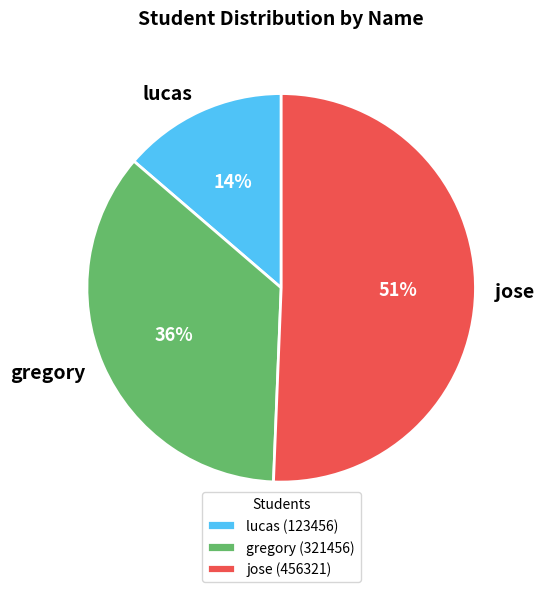

The jose slice represents 45% of the pie. True or false?

False